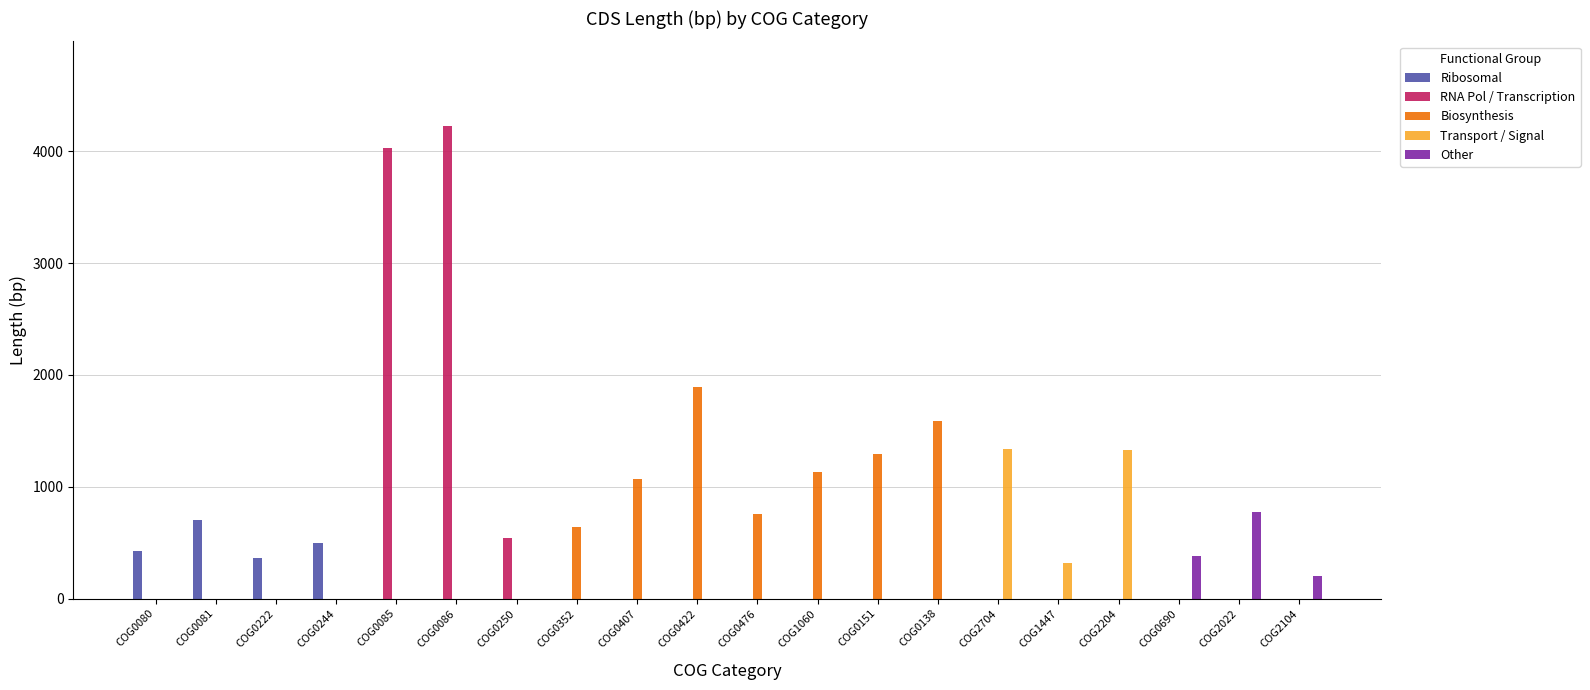

Are the bars grouped side by side (vs. stacked)?

Yes